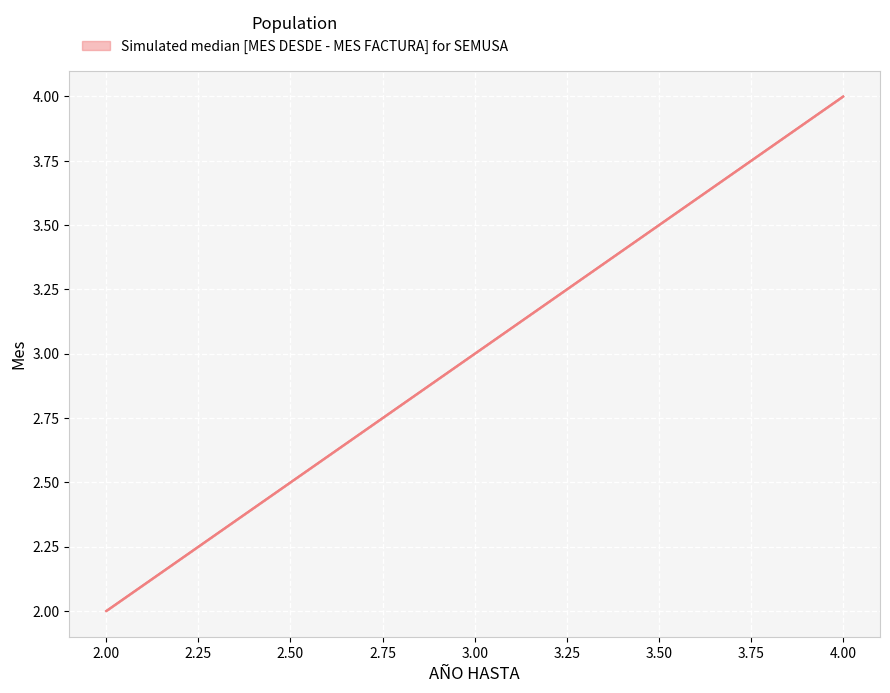

True or false: the data shows 6 at 4.00.

False